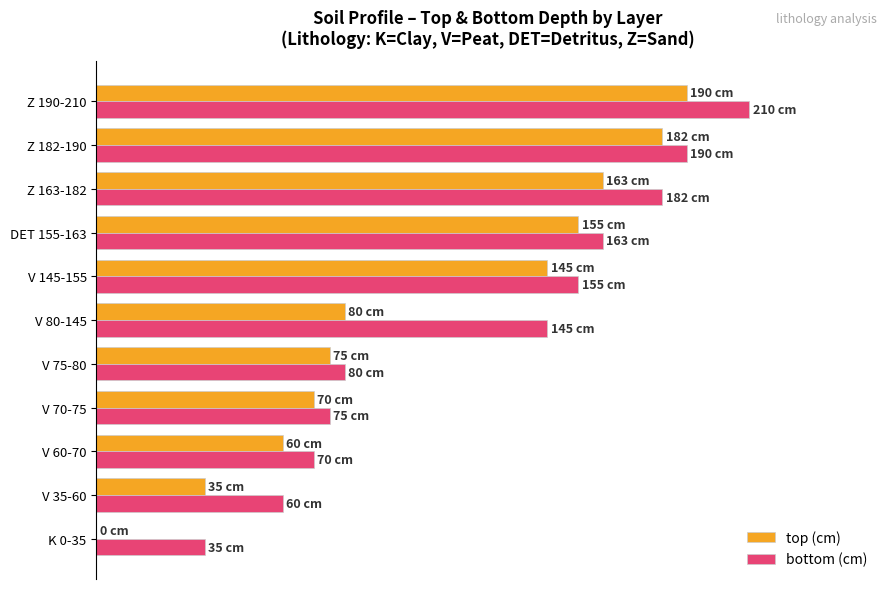

Which series has the largest total across all categories?

bottom (cm)